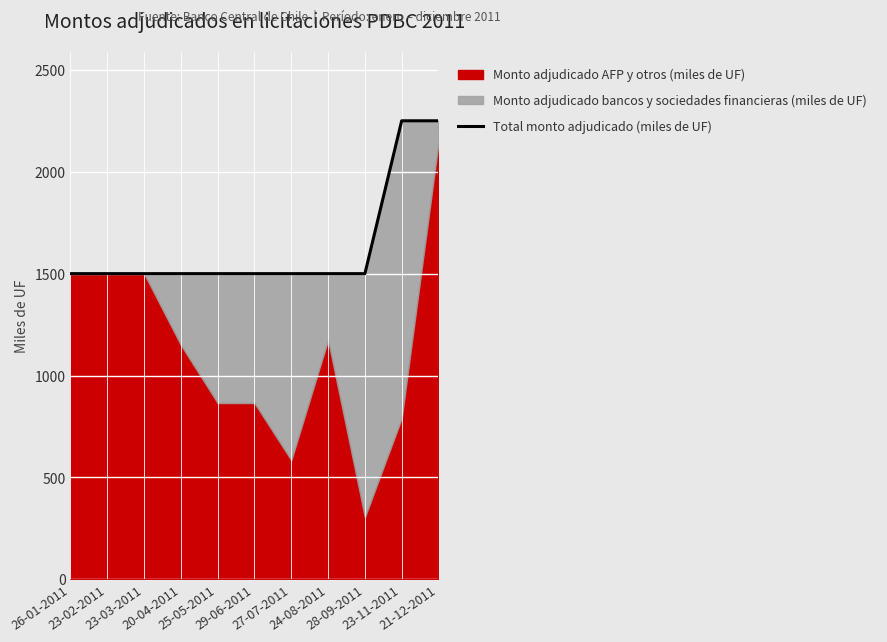

What is the label of the 3rd point from the left?

23-03-2011